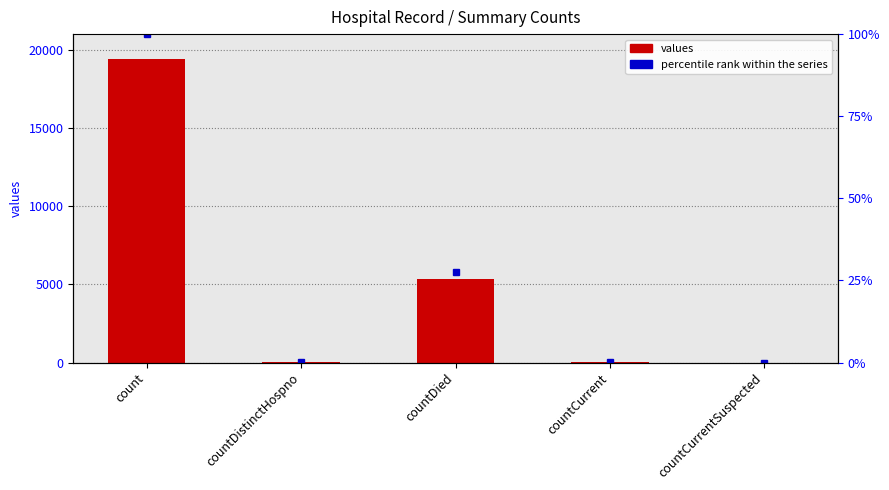

What is the difference between the values at countCurrent and count?

19360